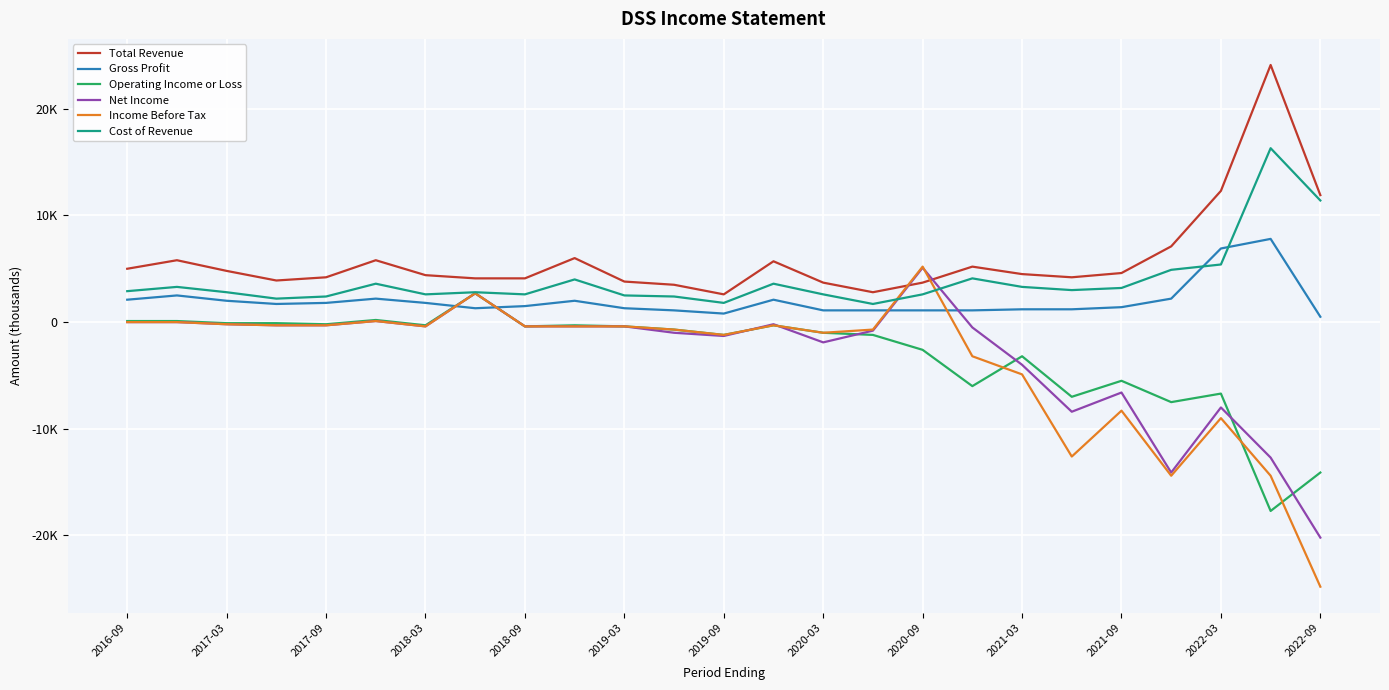

List the series in order of their peak value, lowest first.

Operating Income or Loss, Net Income, Income Before Tax, Gross Profit, Cost of Revenue, Total Revenue